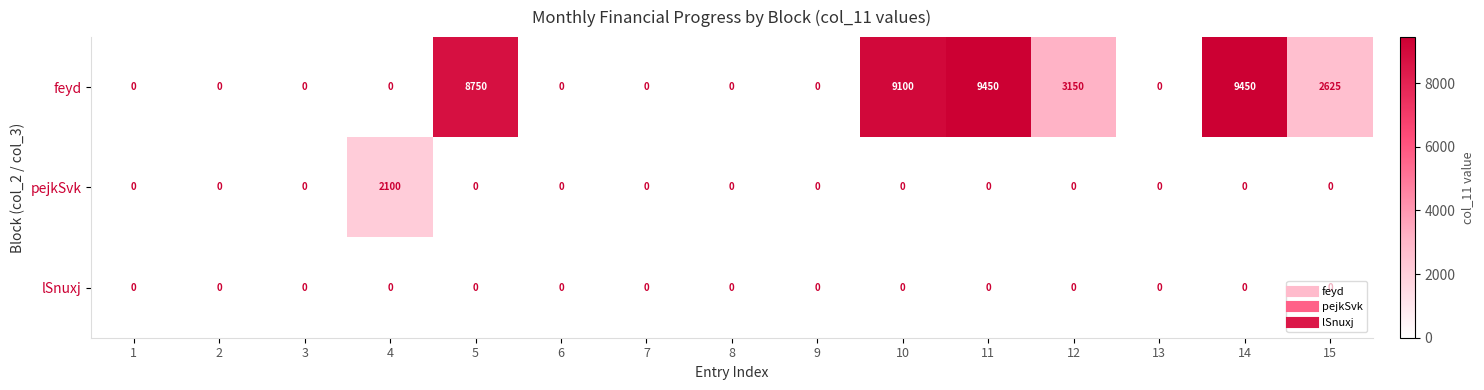

Which series has the largest total across all categories?

feyd